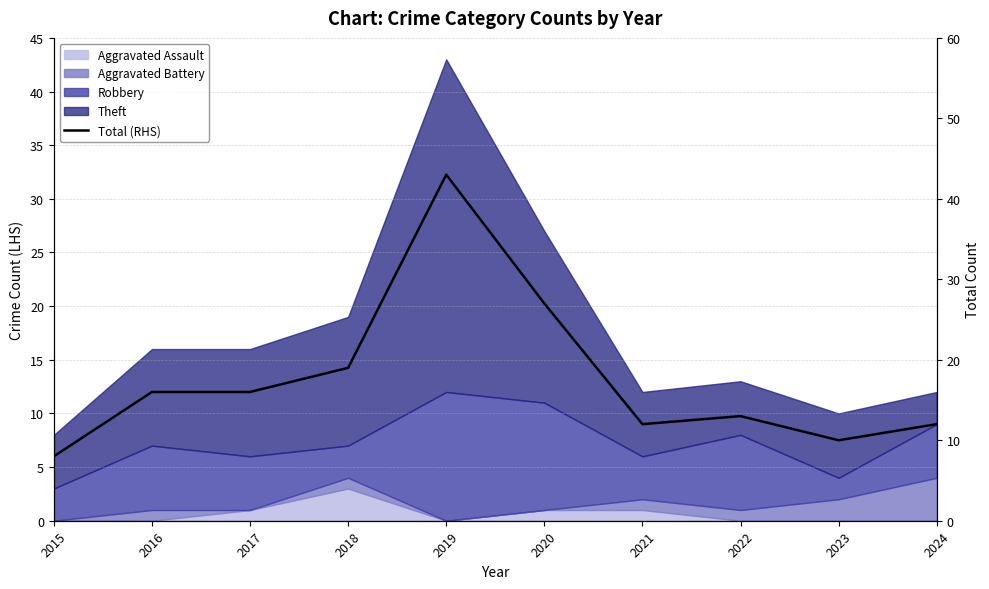

At which label does the data first exceed 16?

2018